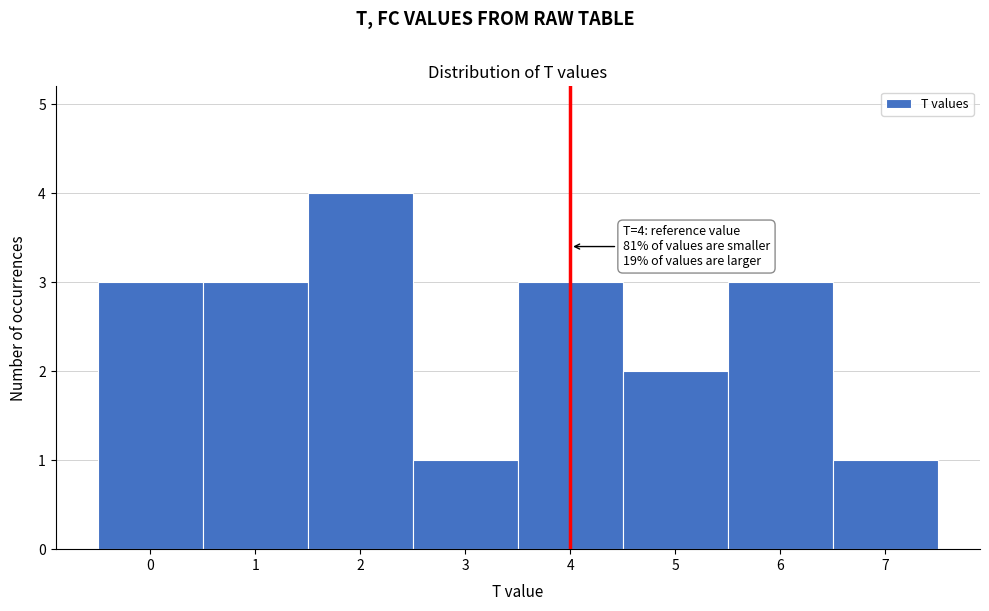

Over which range of the x-axis is the bar tallest?

1.5 to 2.5